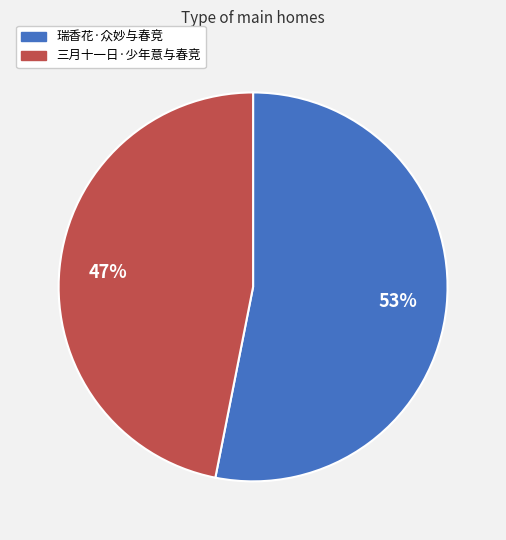

Rank the categories by value from lowest to highest.

三月十一日·少年意与春竞, 瑞香花·众妙与春竞